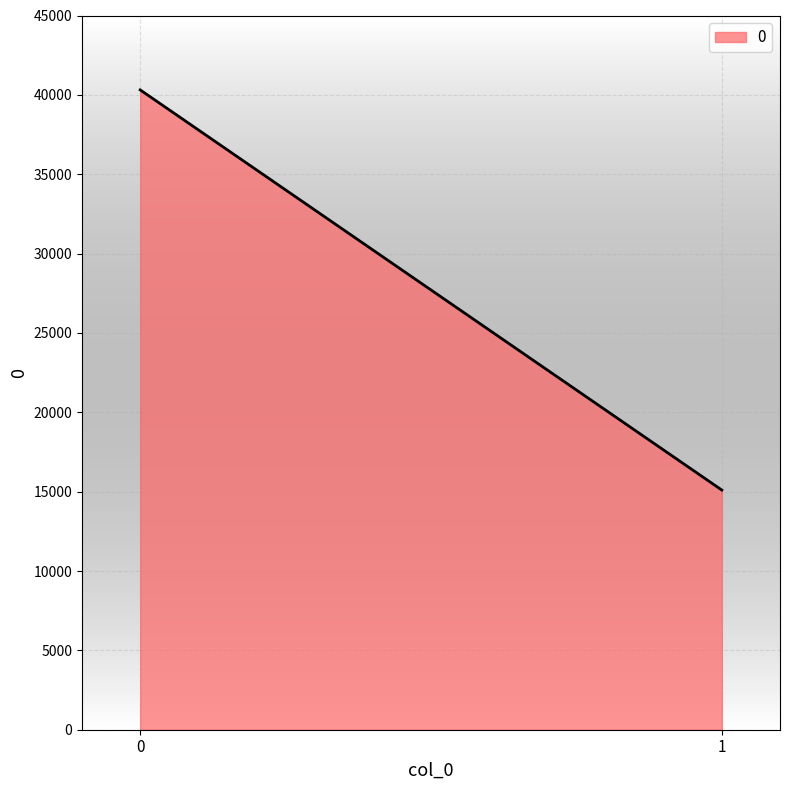

What is the average value?

27706